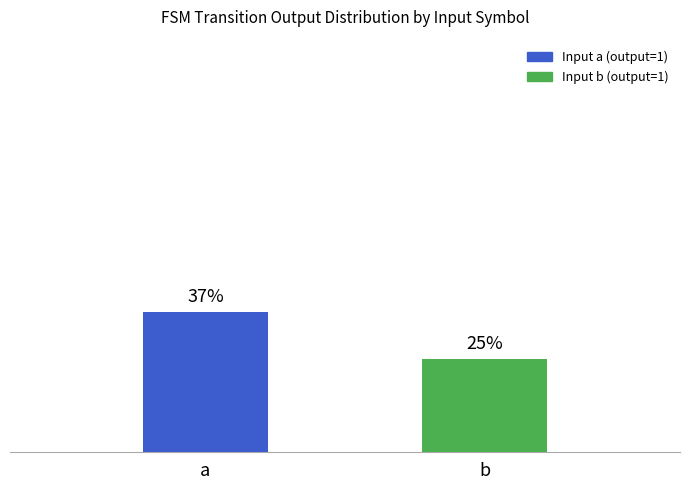

Where is the data nearest to the value 31?

b